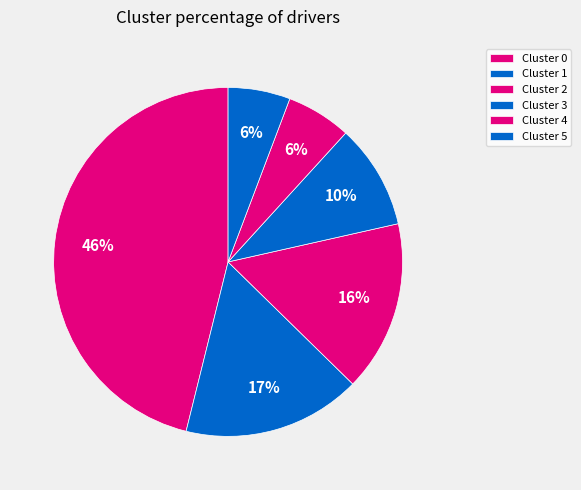

Count the number of slices in the pie.

6